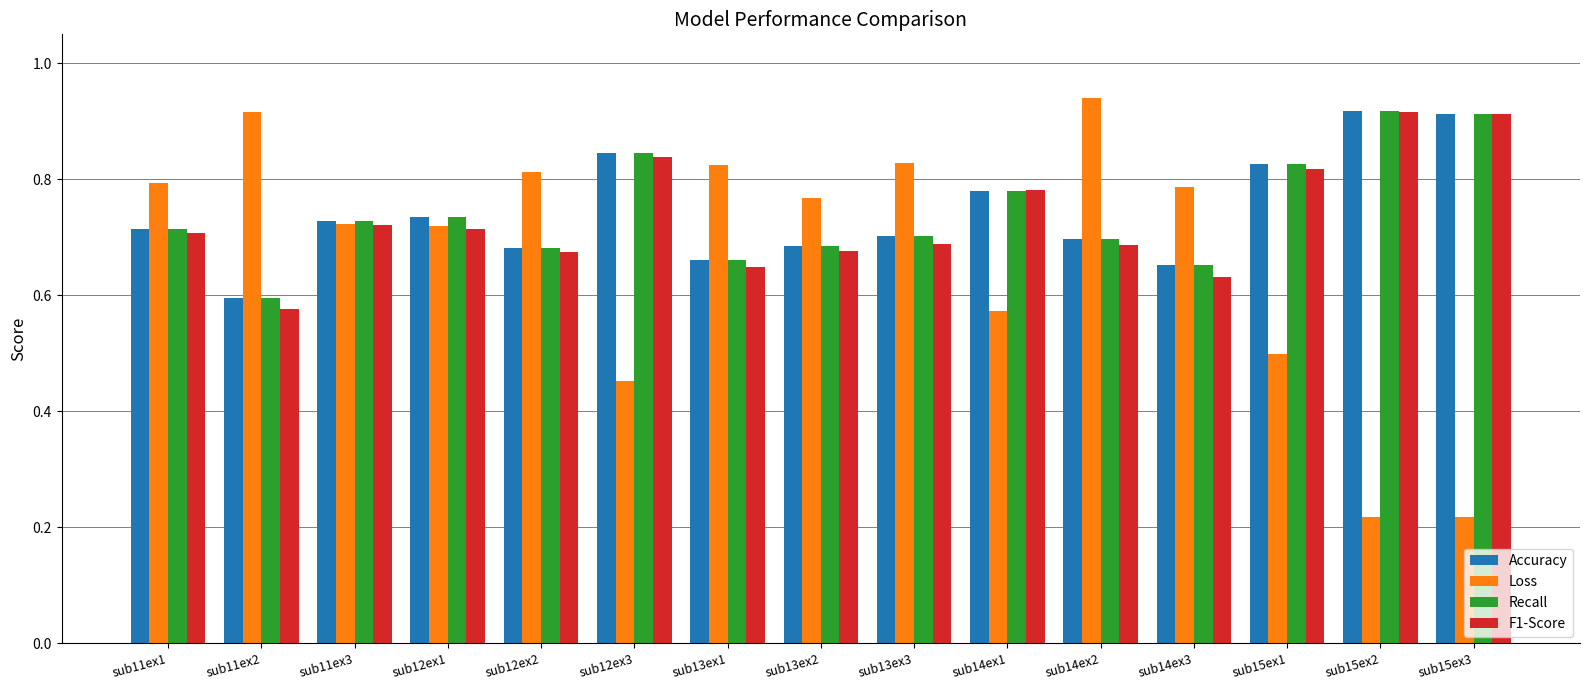

What is the difference between the maximum and second lowest values in the Accuracy series?

0.3